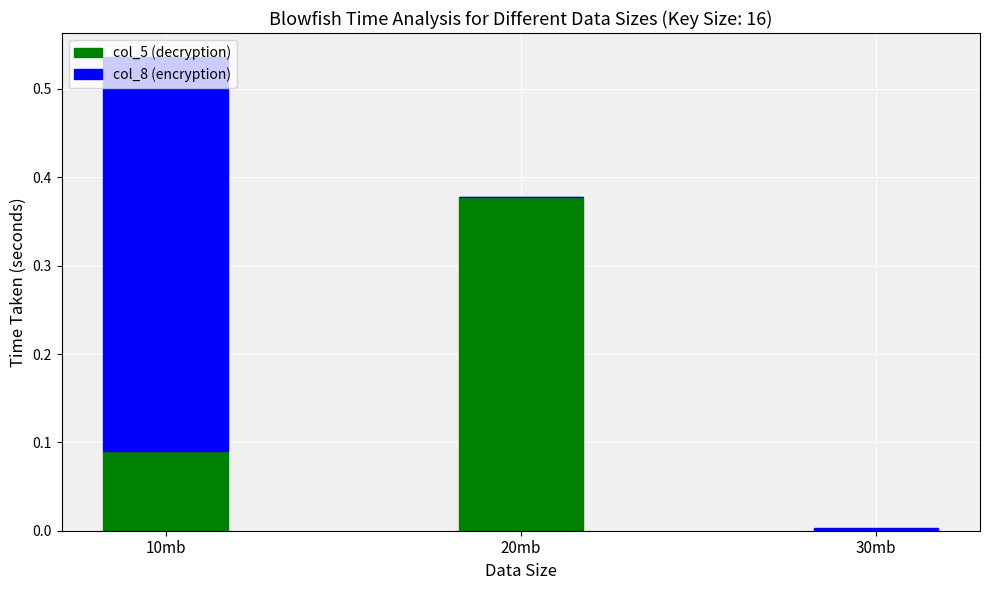

How many categories are shown in the chart?

3